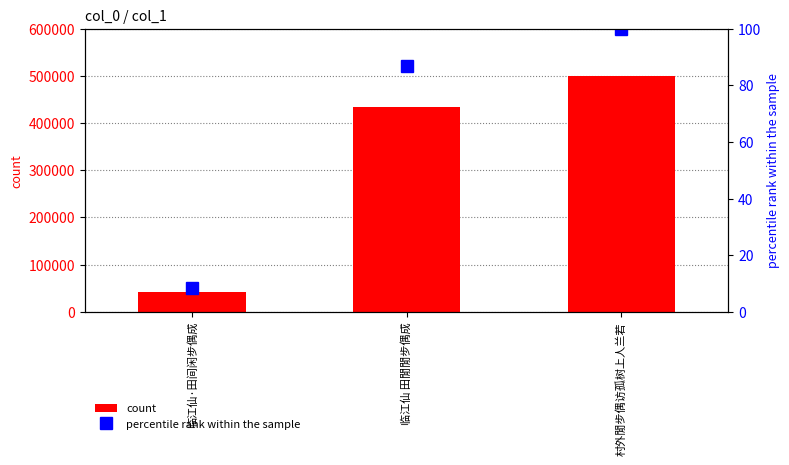

What is the label of the 3rd bar from the right?

临江仙·田间闲步偶成